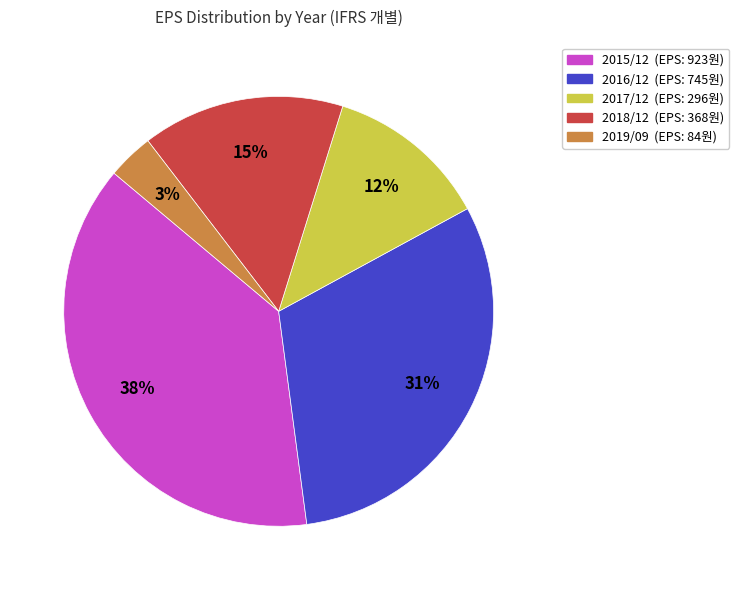

Rank the categories by value from lowest to highest.

2019/09, 2017/12, 2018/12, 2016/12, 2015/12